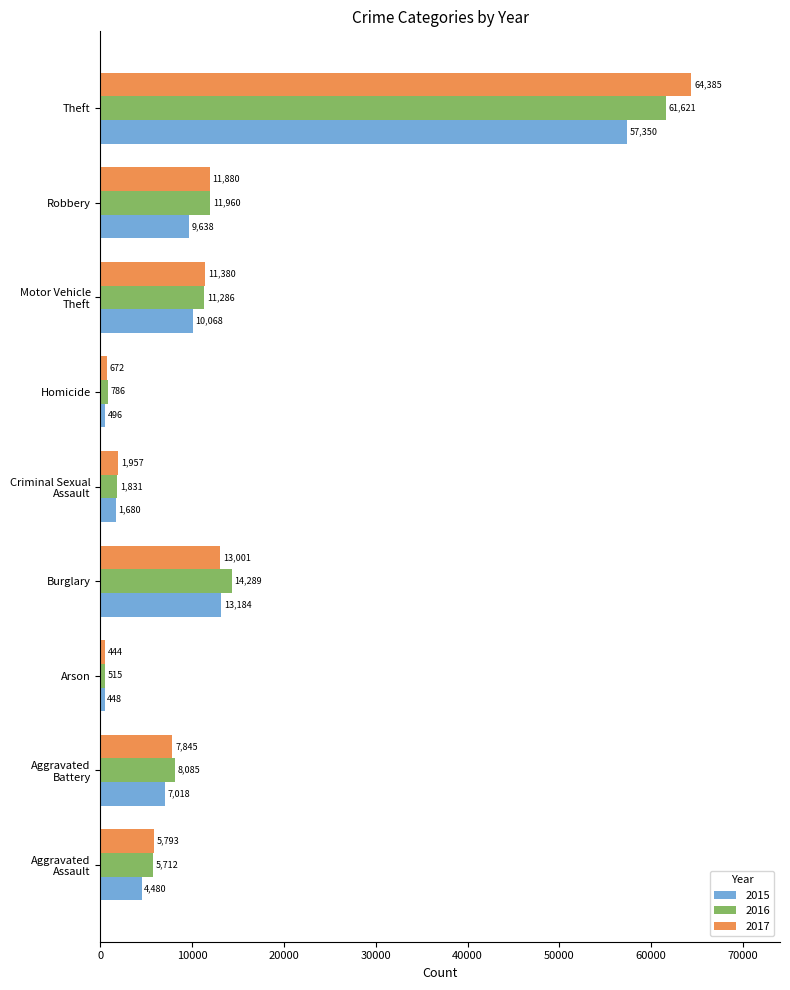

Where is 2015 nearest to the value 28899?

Burglary